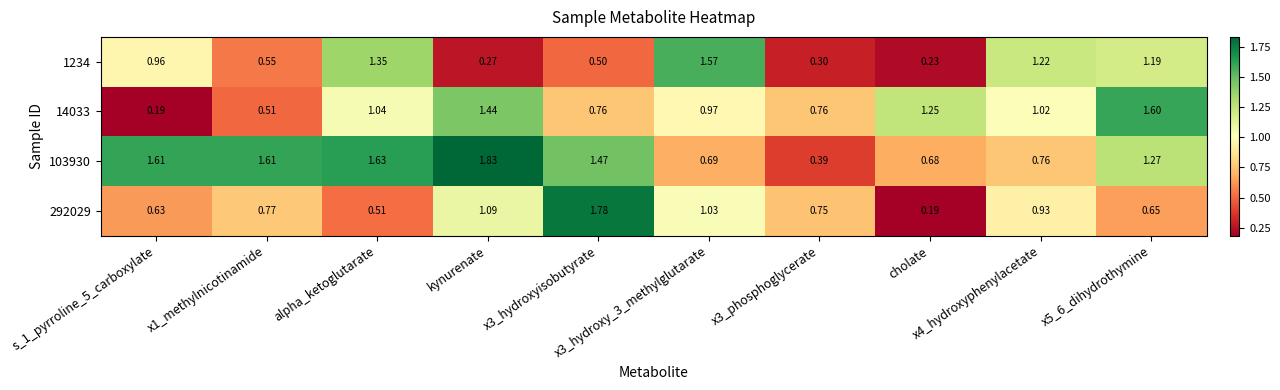

How many series are shown in this chart?

4